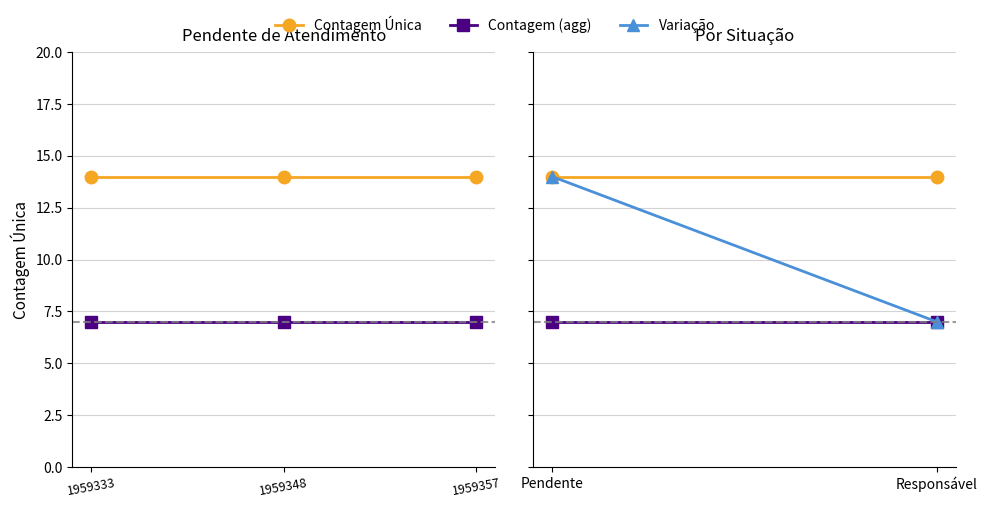

What is the difference between the highest and lowest values at 1959348?

7